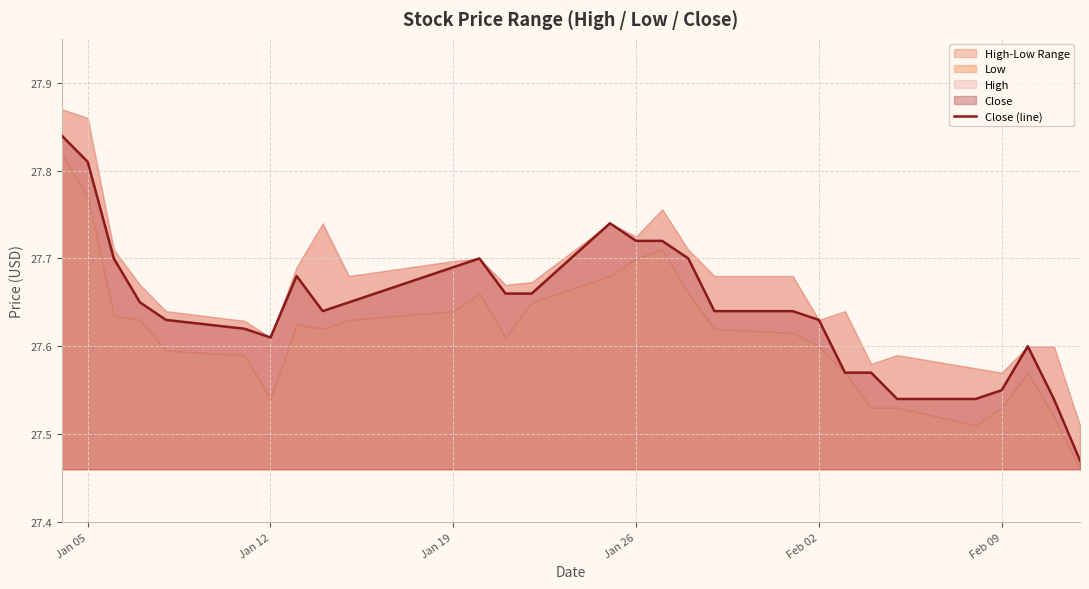

Reading right to left, list all the values displayed in this chart.

27.5	27.5	27.6	27.5	27.5	27.5	27.6	27.6	27.6	27.6	27.6	27.7	27.7	27.7	27.7	27.7	27.7	27.7	27.7	27.6	27.6	27.7	27.6	27.6	27.6	27.6	27.7	27.8	27.8